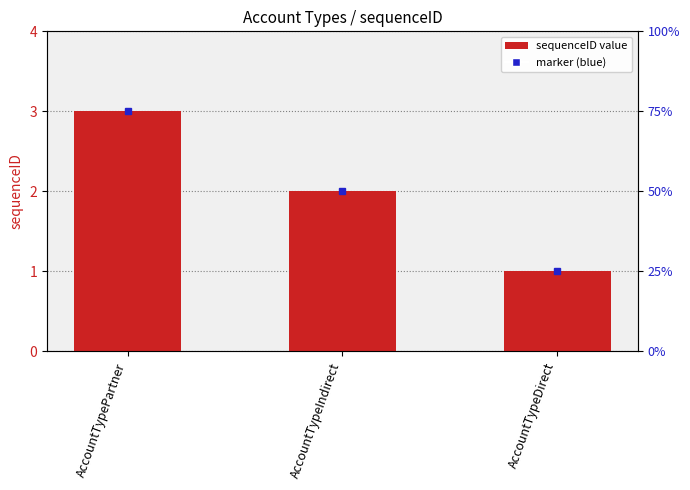

Are the bars grouped side by side (vs. stacked)?

No